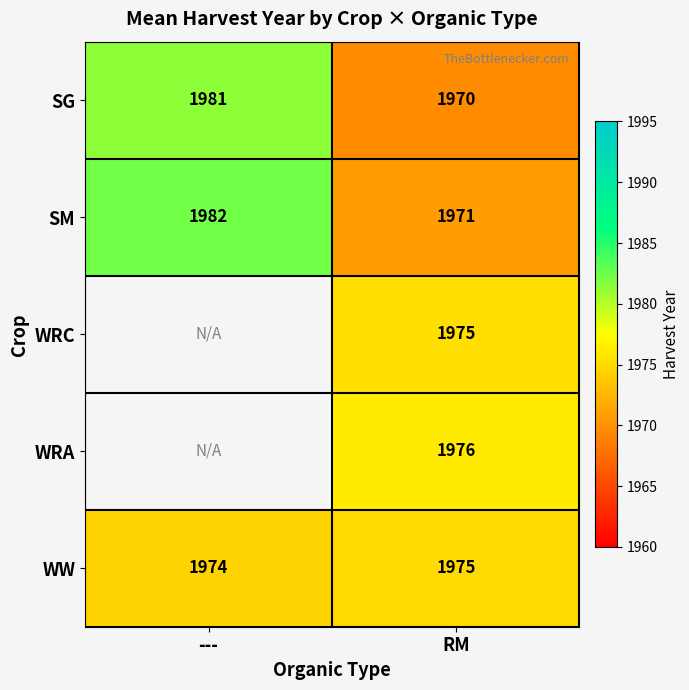

Which category has the highest value in the WW series?

RM